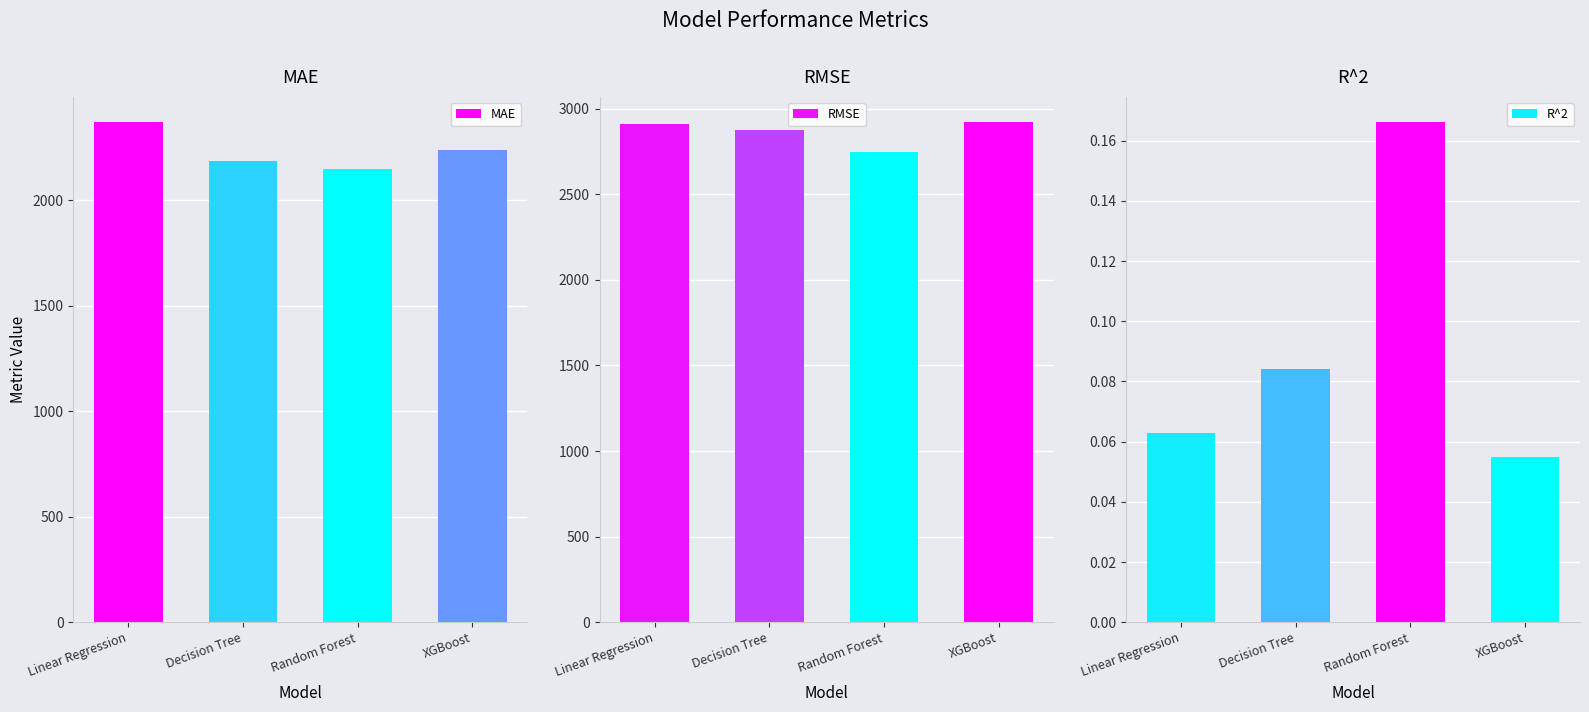

What is the difference between the MAE values at Linear Regression and Decision Tree?

184.9